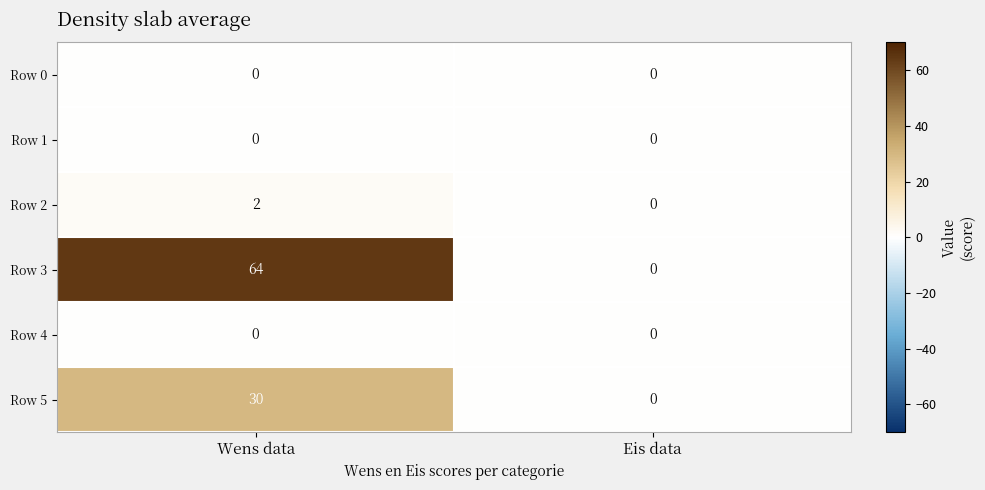

The value of Row 4 at Wens data is 0. True or false?

True